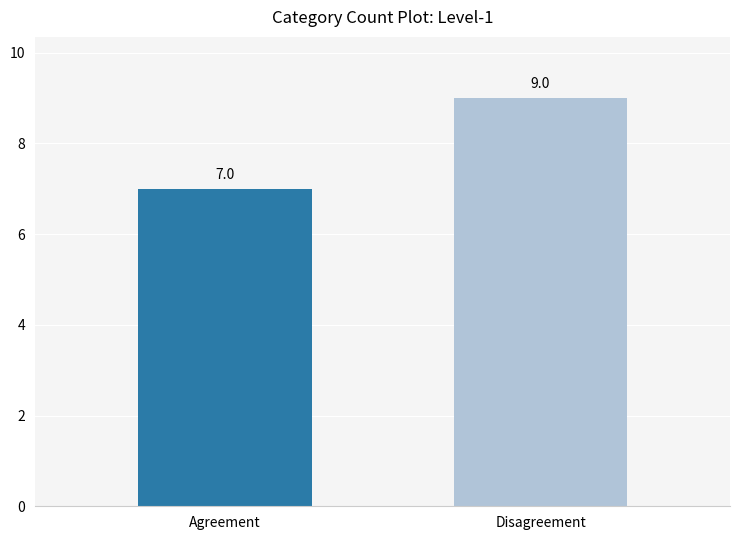

What are all the series names shown in the legend?

Agreement, Disagreement